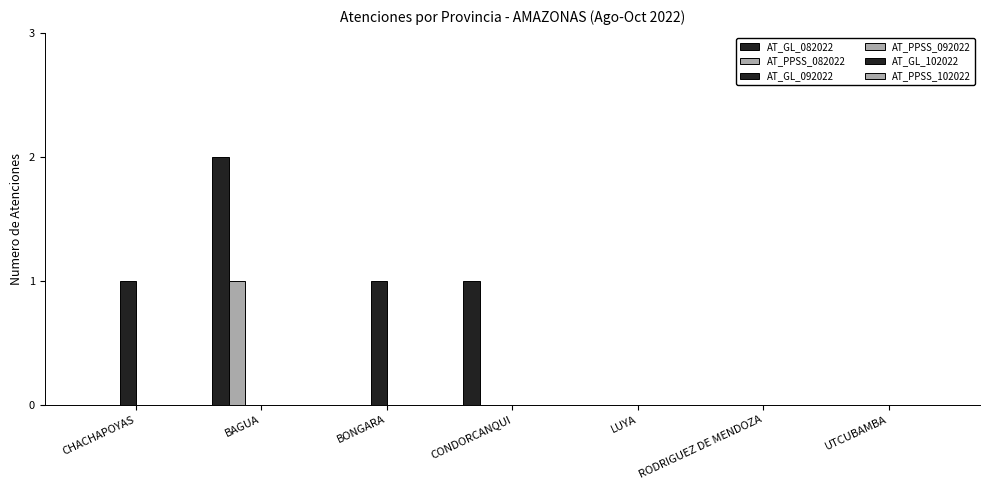

Reading left to right, list all the values displayed in this chart.

AT_GL_082022: 0	2	0	1	0	0	0
AT_PPSS_082022: 0	1	0	0	0	0	0
AT_GL_092022: 1	0	1	0	0	0	0
AT_PPSS_092022: 0	0	0	0	0	0	0
AT_GL_102022: 0	0	0	0	0	0	0
AT_PPSS_102022: 0	0	0	0	0	0	0